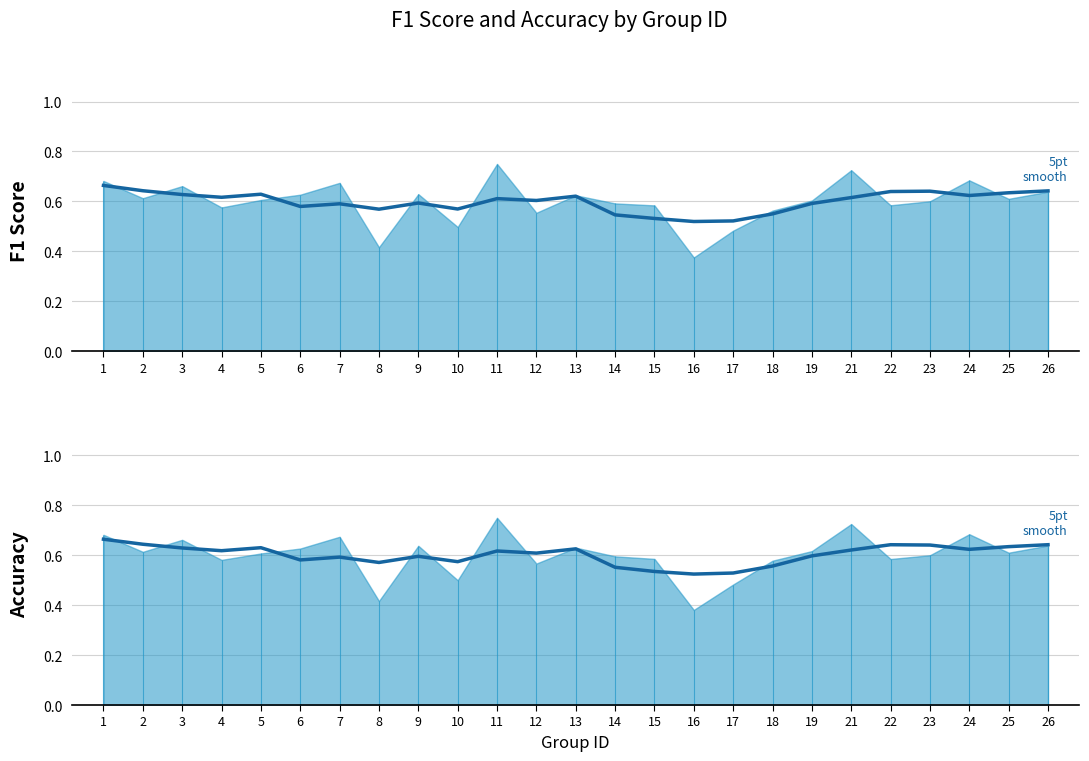

The f1 (smoothed) series shows 0.6 at 22. True or false?

True